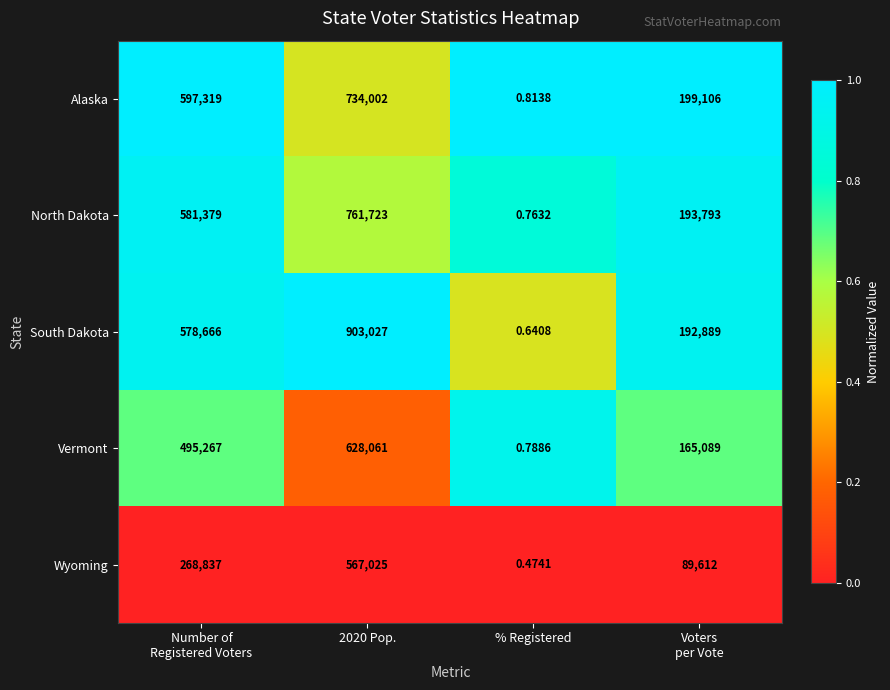

Which series changed the most between 2020 Pop. and % Registered?

South Dakota